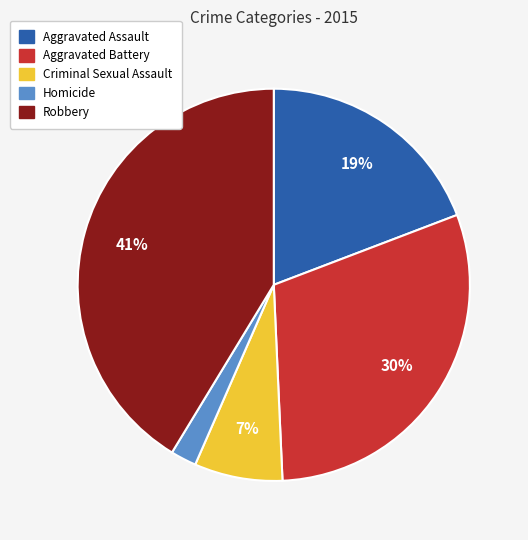

Does Aggravated Assault represent more than half of the total?

No